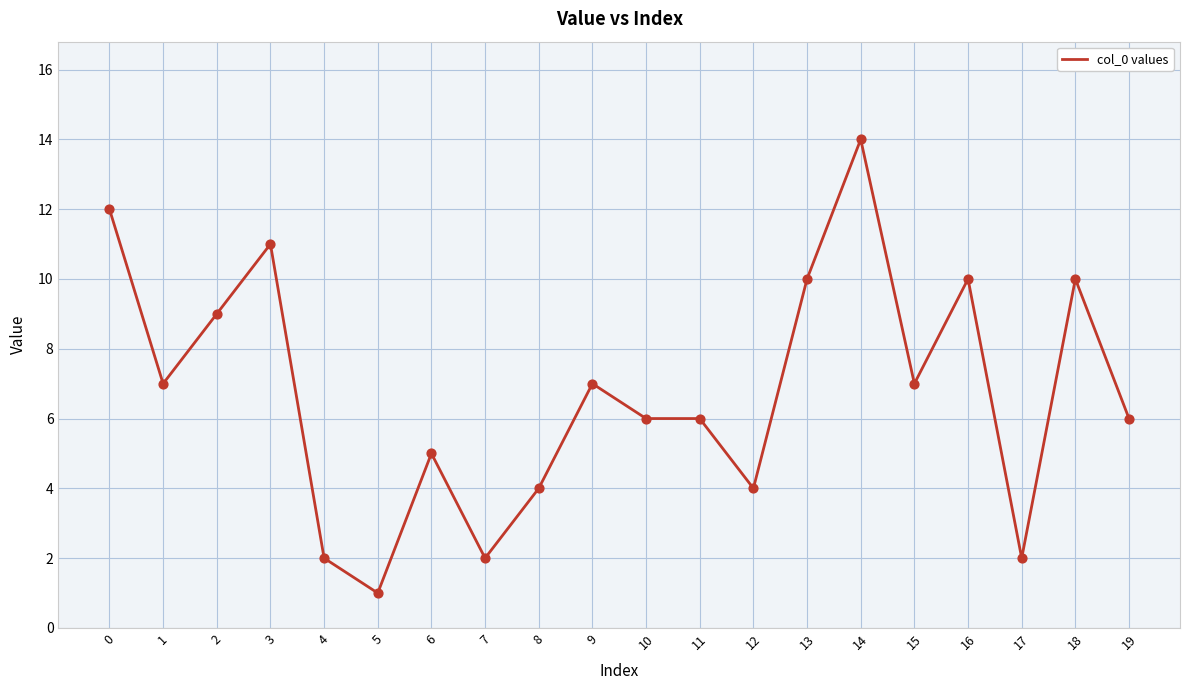

What is the ratio of the value at 8 to the value at 19?

0.7